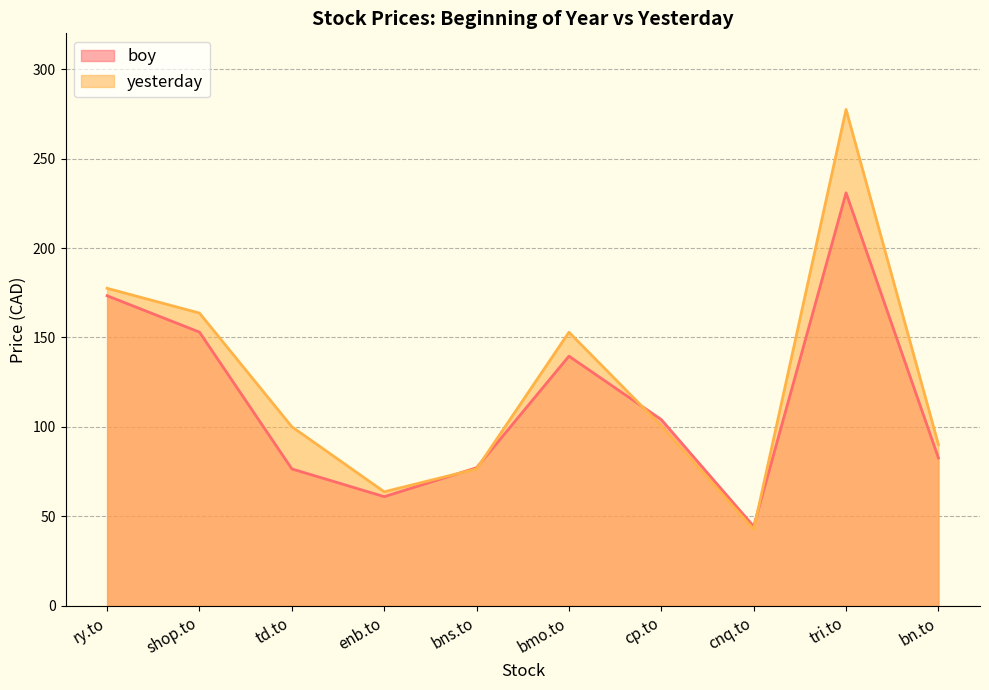

What position from the left is shop.to?

2